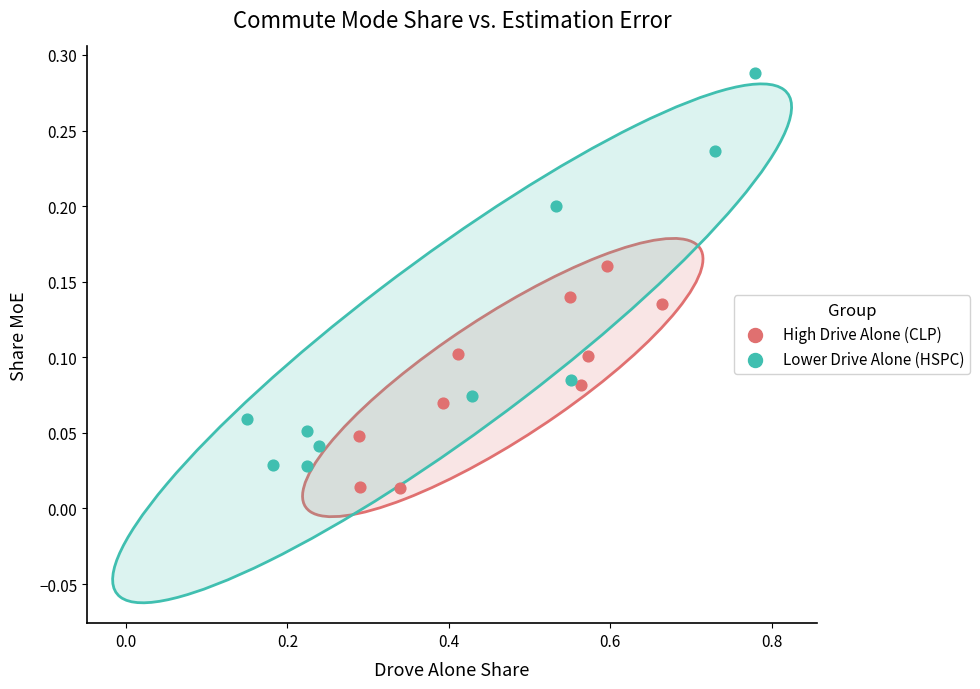

What are all the series names shown in the legend?

High Drive Alone (CLP), Lower Drive Alone (HSPC)